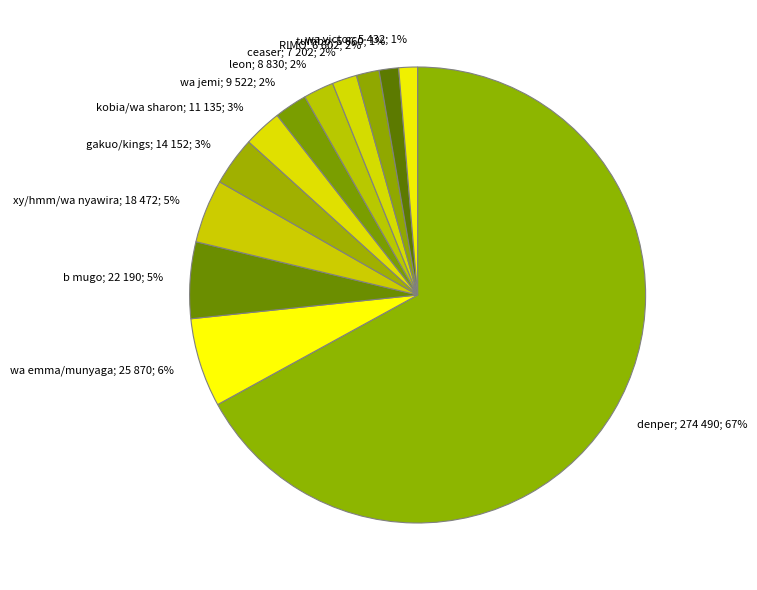

To the nearest percent, what is the difference between the wa emma/munyaga and wa victor slice percentages?

5%